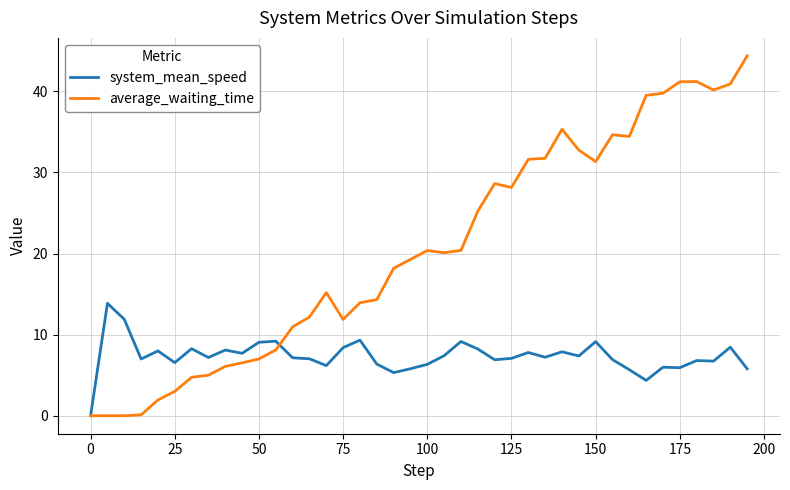

Which series has the largest range (max minus min)?

average_waiting_time